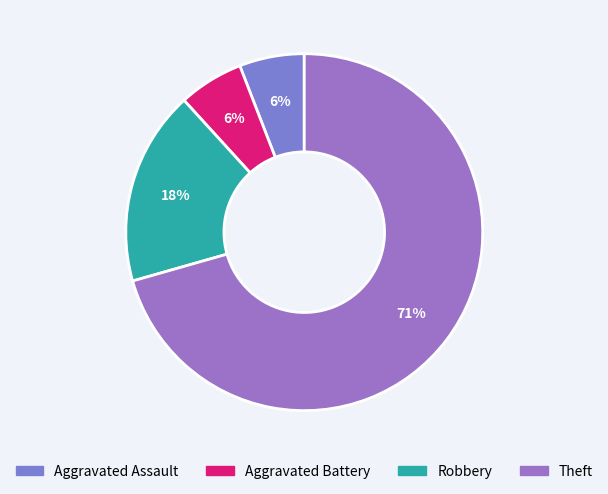

To the nearest percent, what portion does Robbery represent?

18%